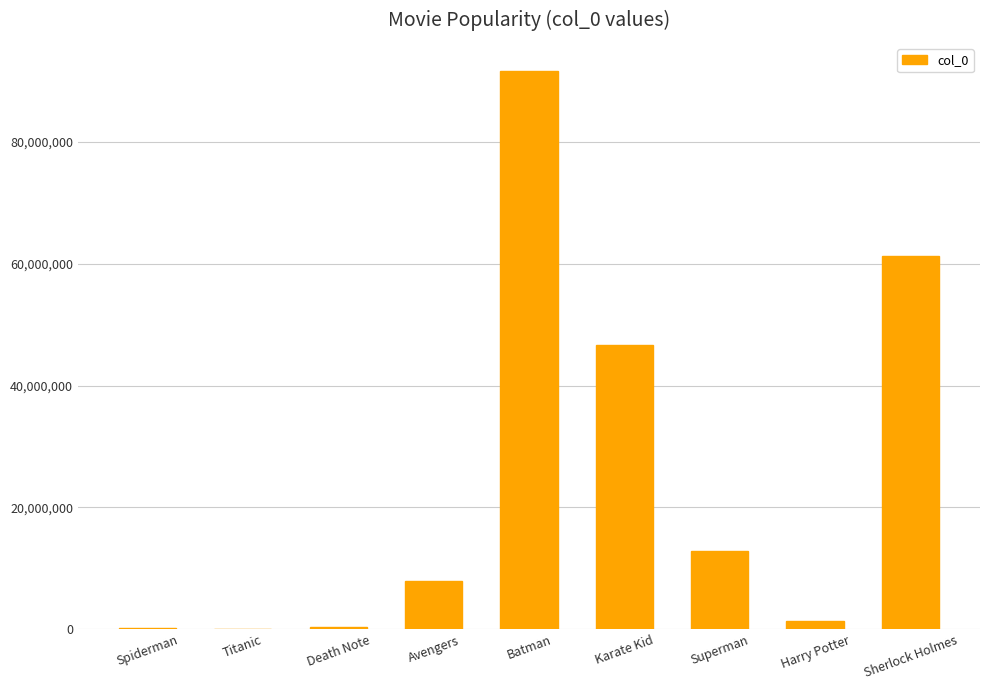

True or false: the data shows 46701260 at Karate Kid.

True